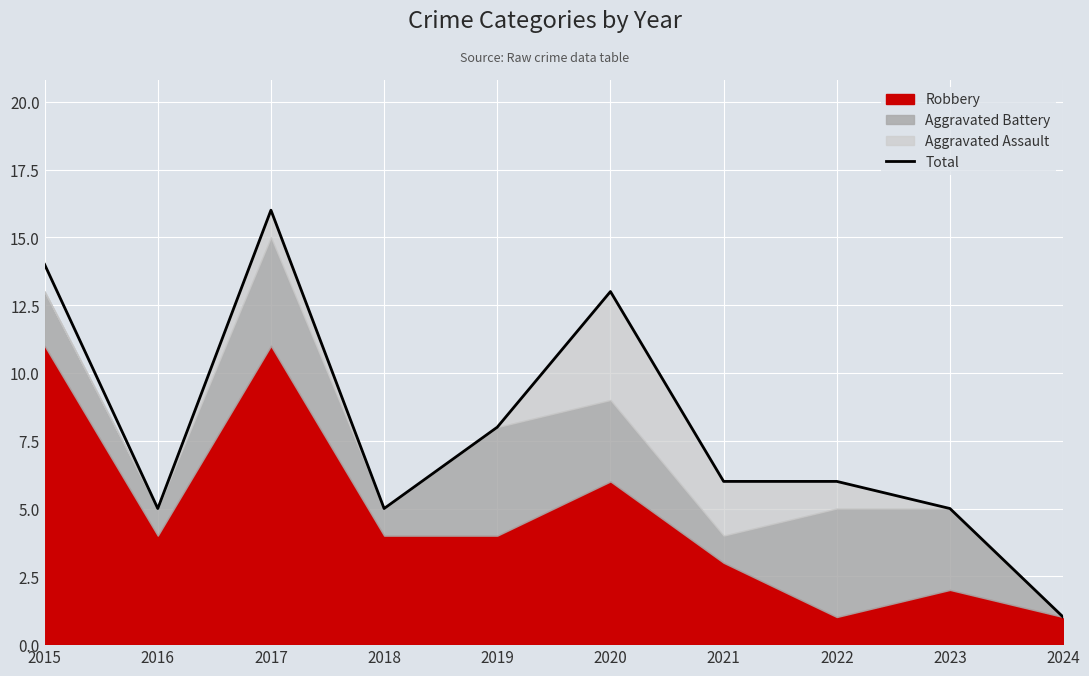

True or false: the data shows 9 at 2021.

False